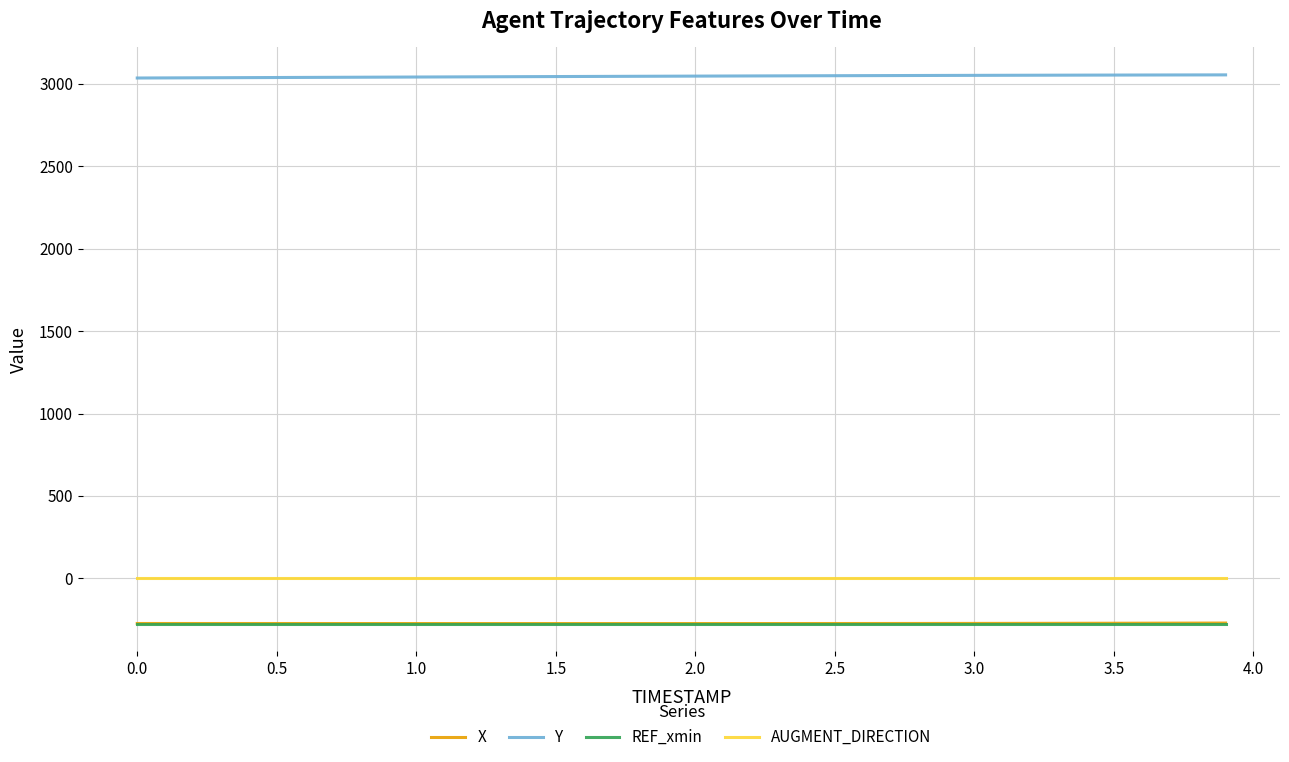

What is the minimum value shown in the chart?

-274.4